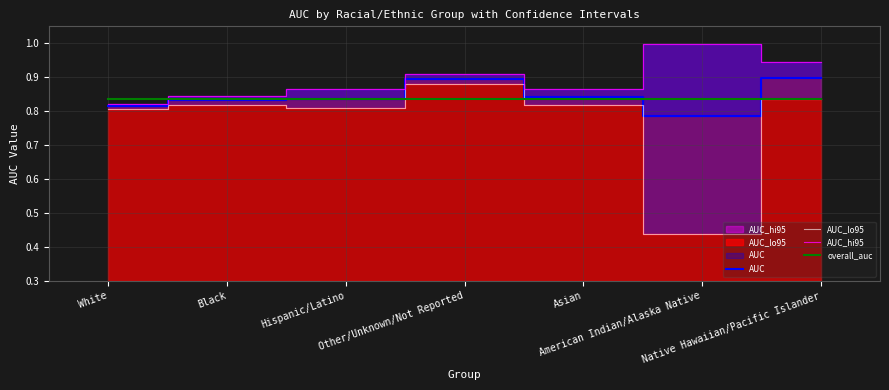

At Hispanic/Latino, list the series in order from largest to smallest.

AUC_hi95, AUC, overall_auc, AUC_lo95